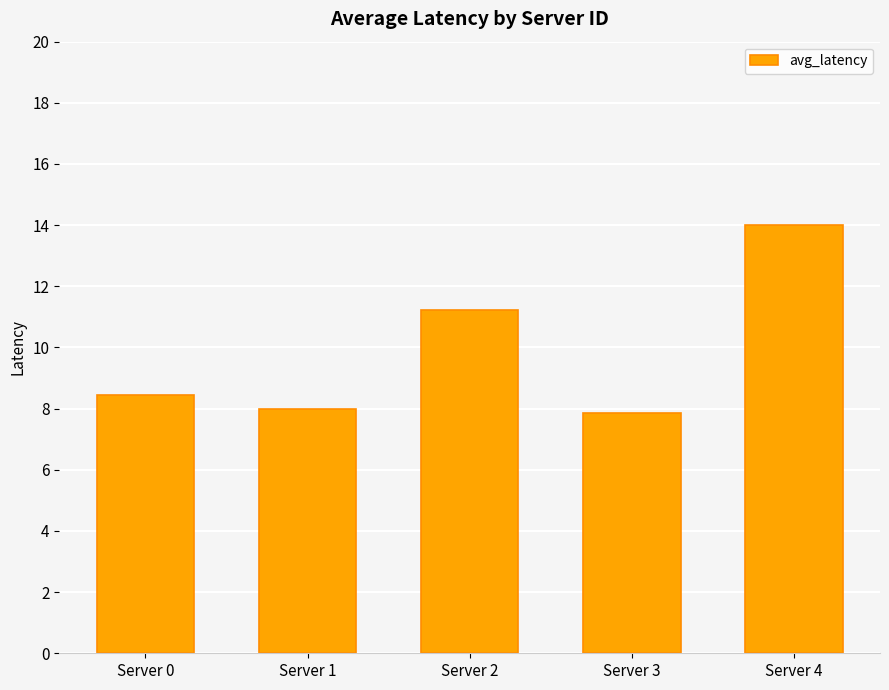

At which label is the value closest to 10?

Server 2